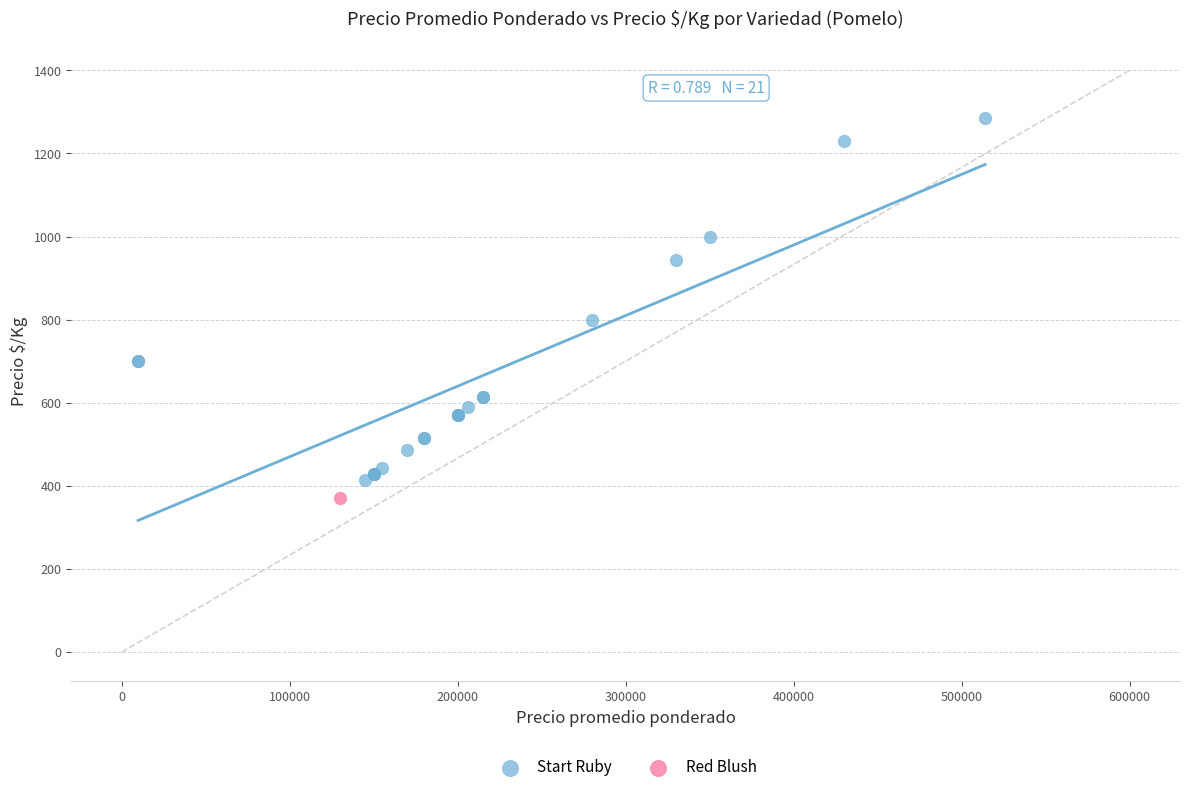

What are all the series names shown in the legend?

Start Ruby, Red Blush